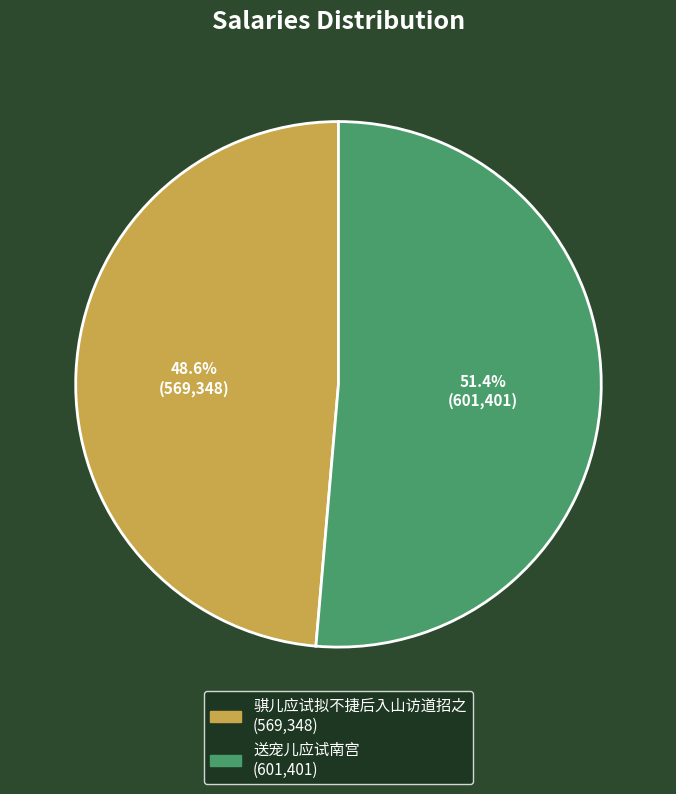

Approximately how many times larger is the value at 骐儿应试拟不捷后入山访道招之 compared to 送宠儿应试南宫?

0.9